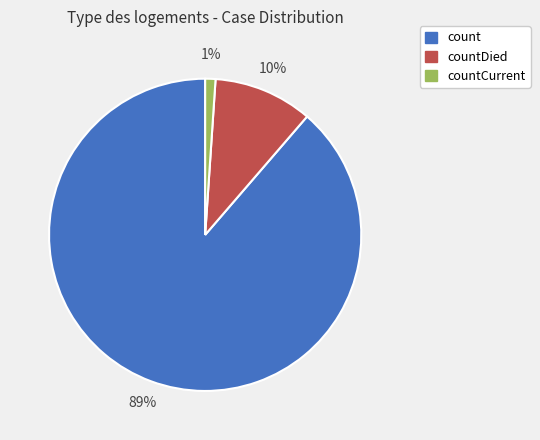

Combined, do count and countCurrent account for over 50%?

Yes